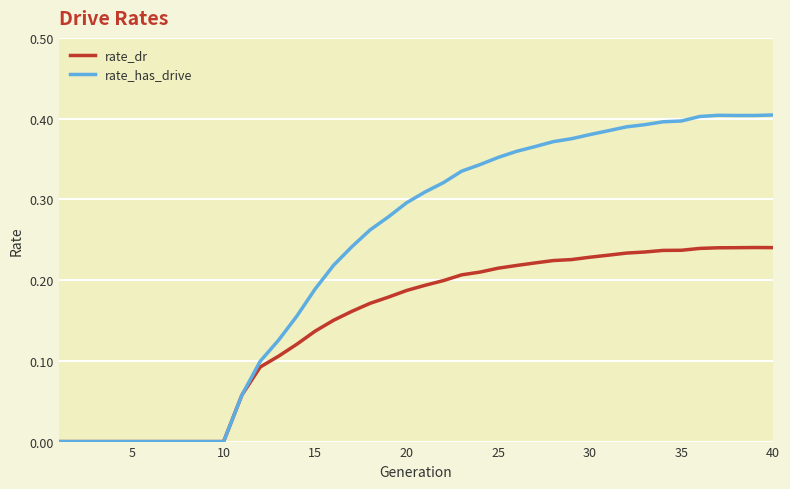

Rank the series by their average value, from lowest to highest.

rate_dr, rate_has_drive